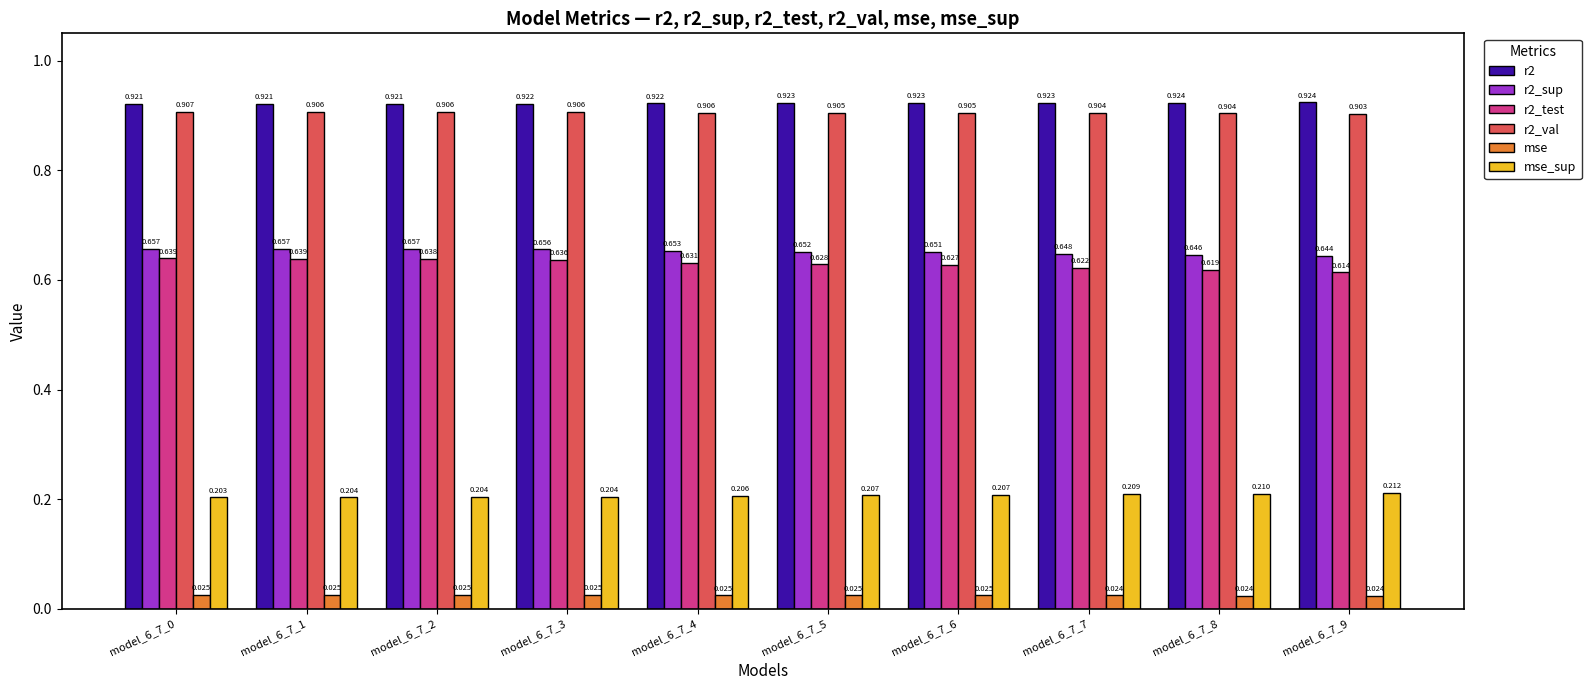

Which series has the largest total across all categories?

r2